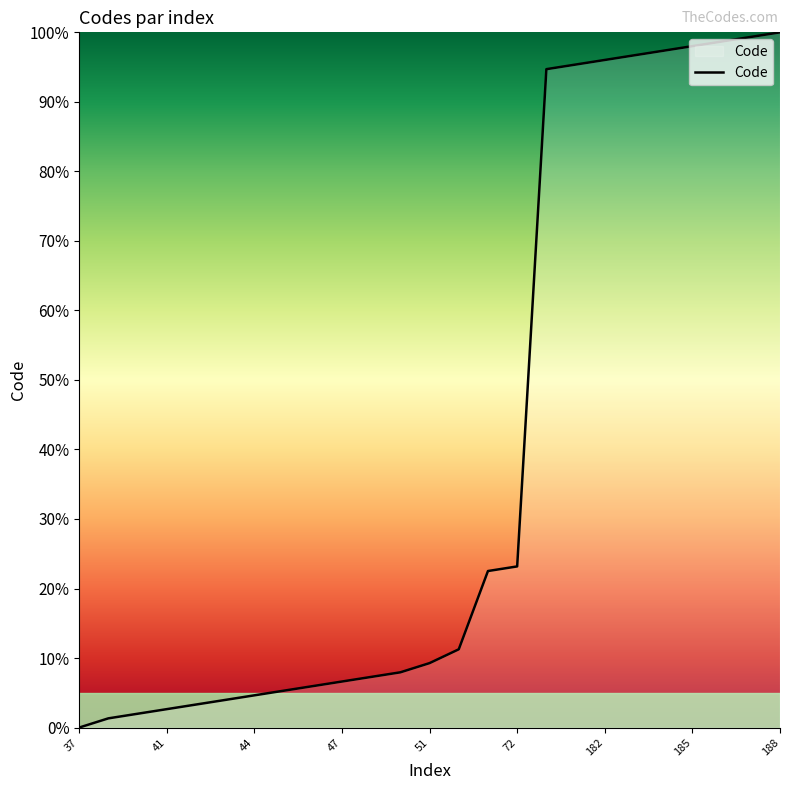

What is the maximum value shown in the chart?

100.0